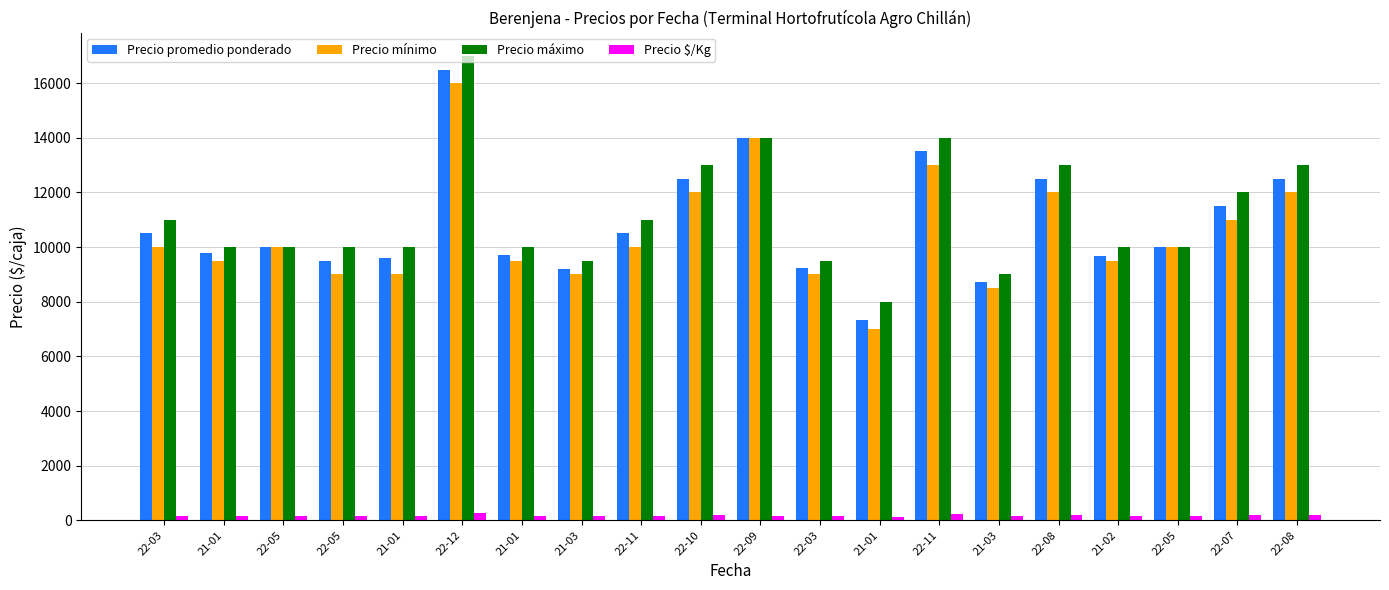

The Precio promedio ponderado series shows 9214 at 21-03. True or false?

True